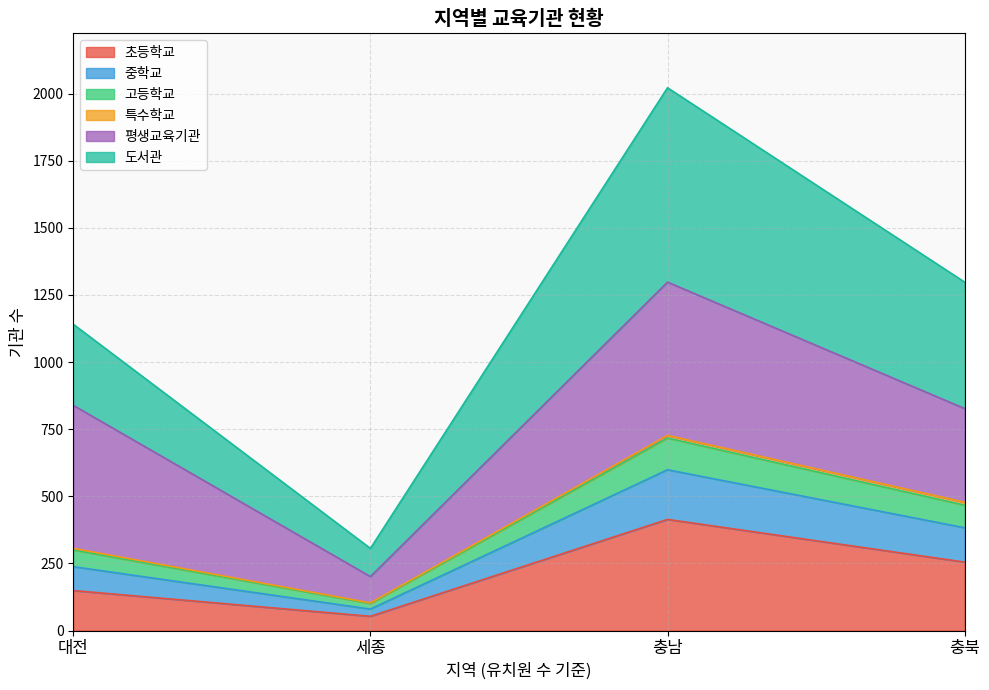

At which category does 중학교 reach its first local valley?

세종